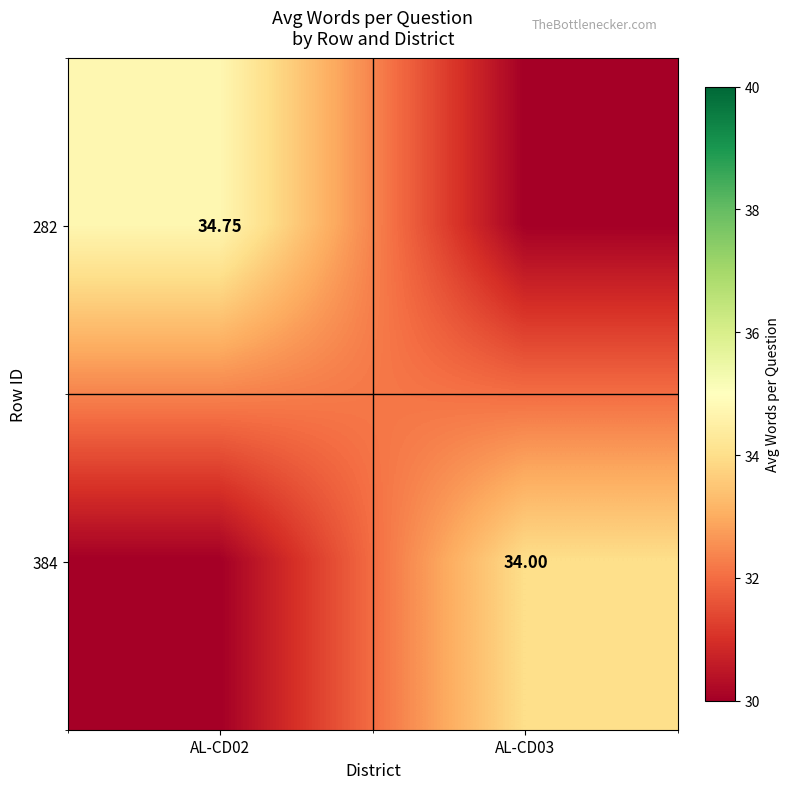

What is the difference between the maximum and minimum values in the 384 series?

4.0